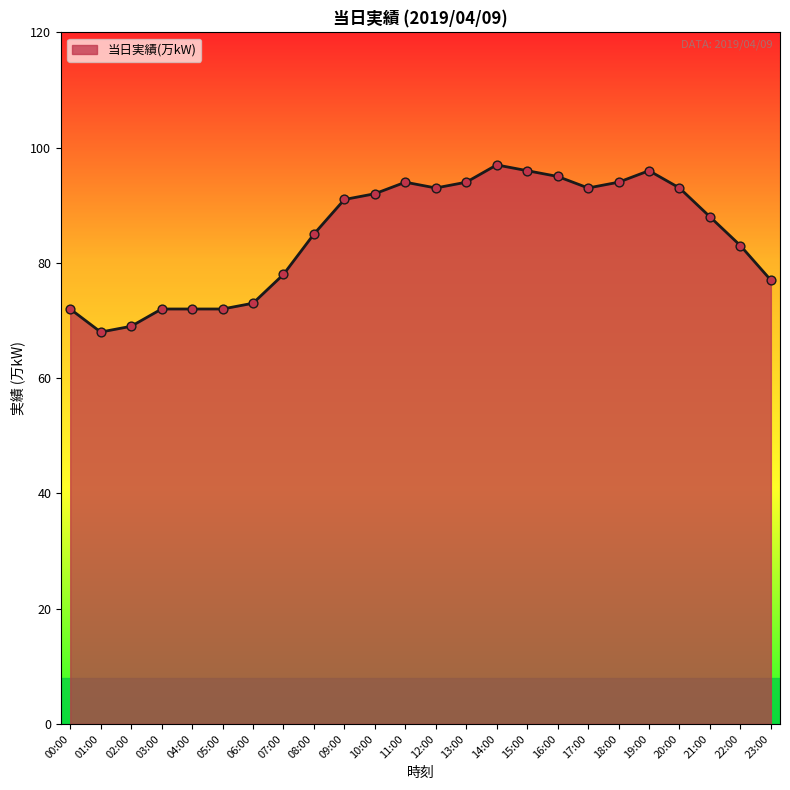

What is the ratio of the value at 09:00 to the value at 00:00?

1.3